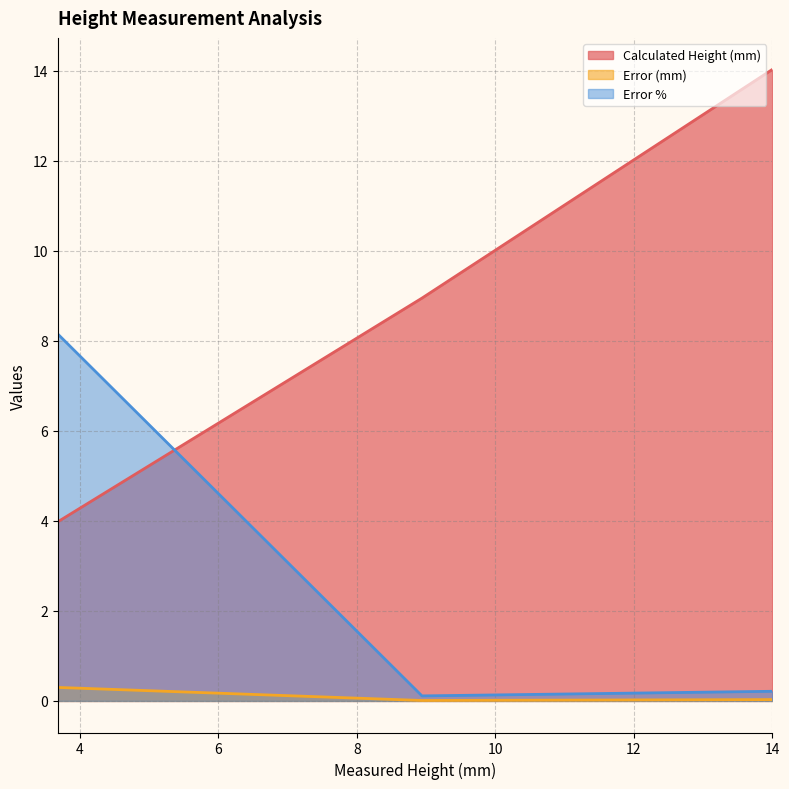

List the series in order of their overall mean, highest first.

Calculated Height (mm), Error %, Error (mm)